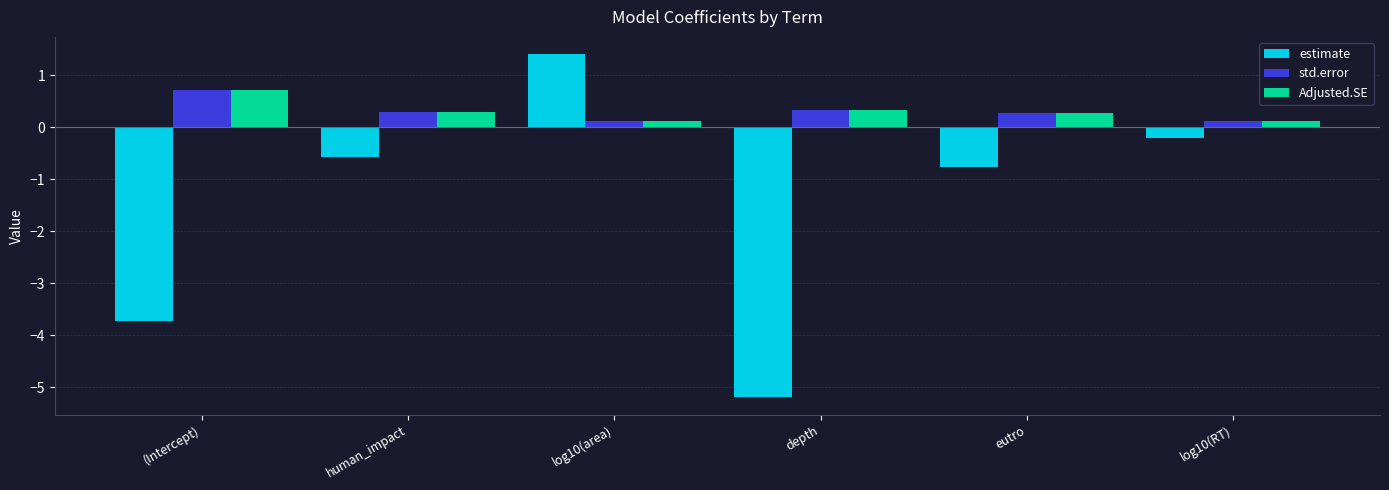

Is the value of estimate at (Intercept) greater than the value of std.error at depth?

No